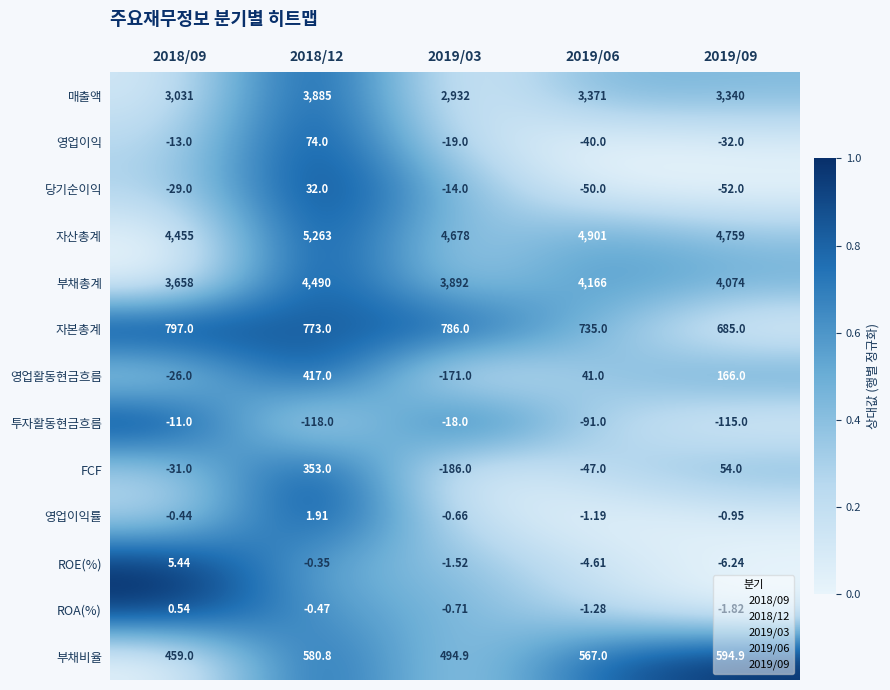

List the series in order of their peak value, lowest first.

투자활동현금흐름, ROA(%), 영업이익률, ROE(%), 당기순이익, 영업이익, FCF, 영업활동현금흐름, 부채비율, 자본총계, 매출액, 부채총계, 자산총계